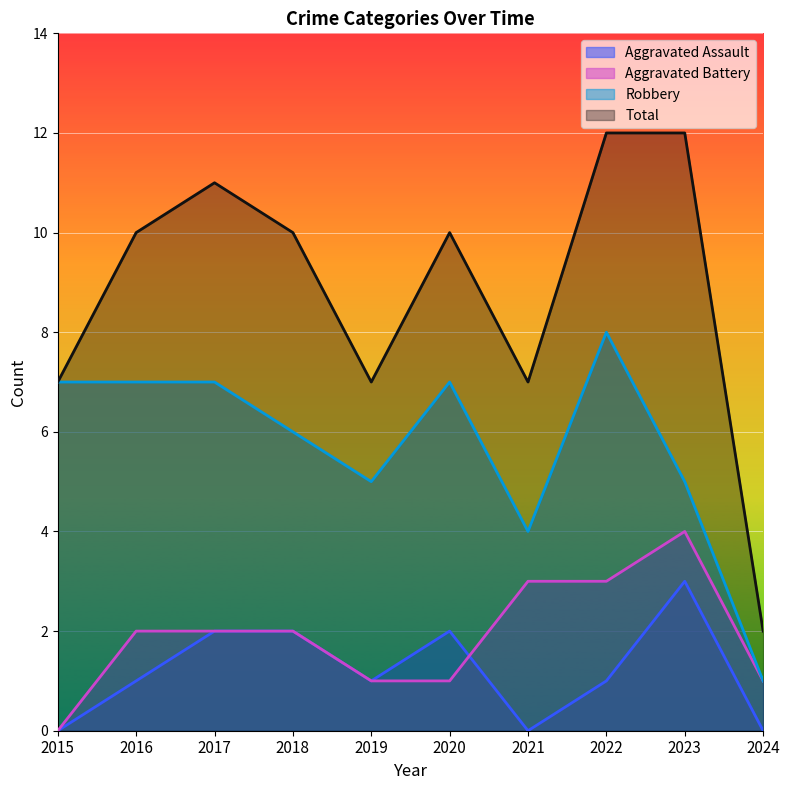

How many values in the Total series exceed 10?

3